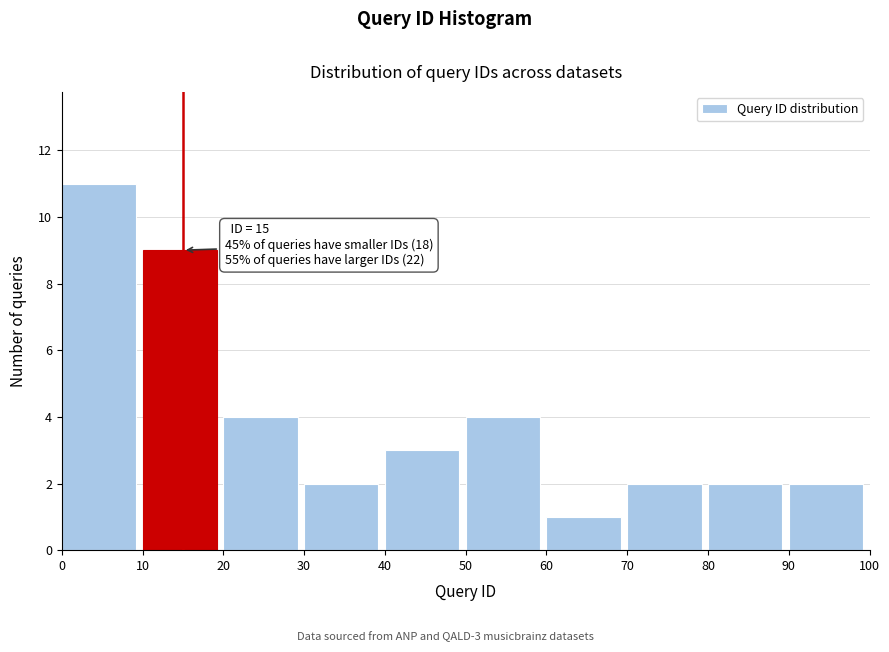

Over which range of the x-axis is the bar tallest?

0 to 10